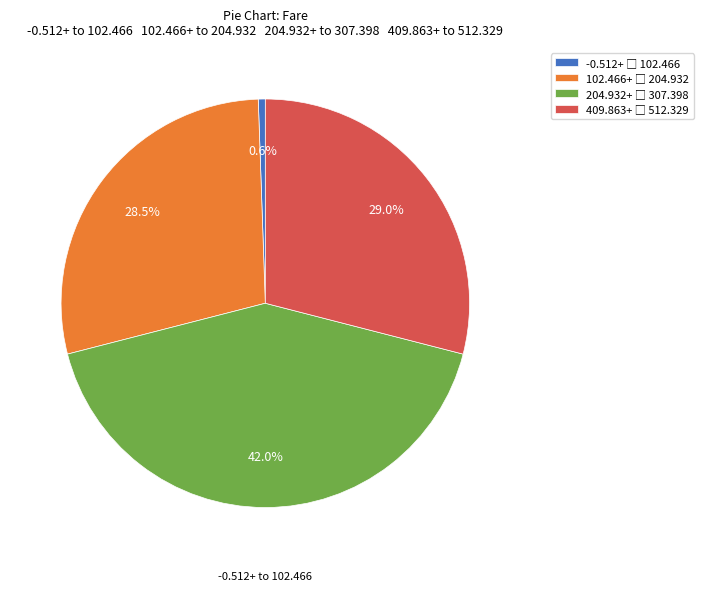

Is there a majority slice in this chart?

No